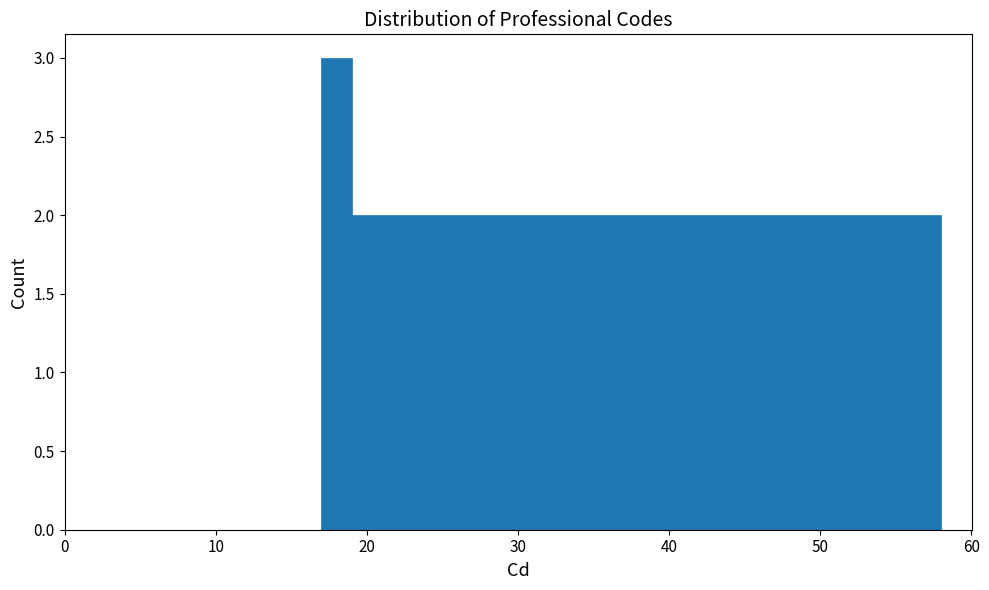

Around what value on the x-axis is the tallest bar? Give the approximate position of its centre, as read against the axis.

18